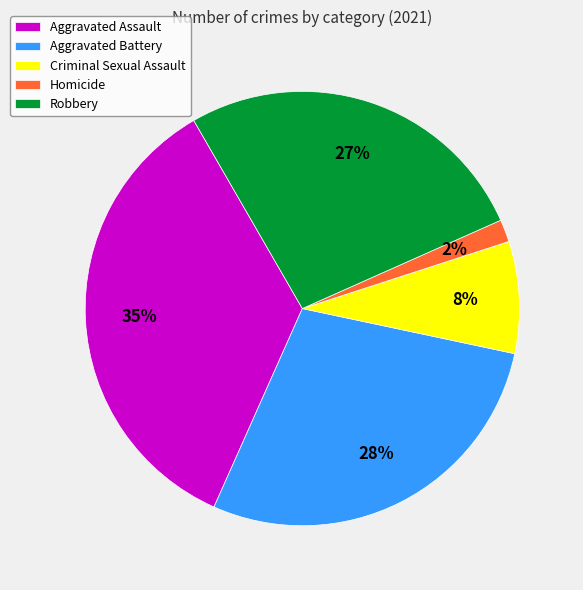

Which slice is the smallest?

Homicide